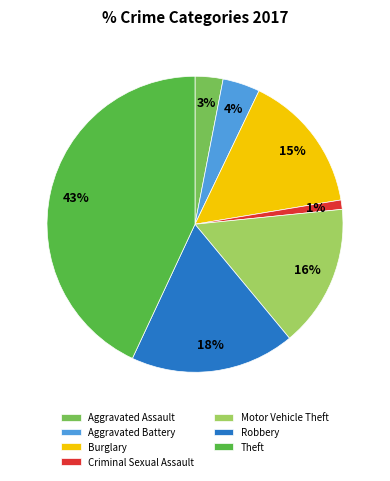

How many segments does this pie chart have?

7